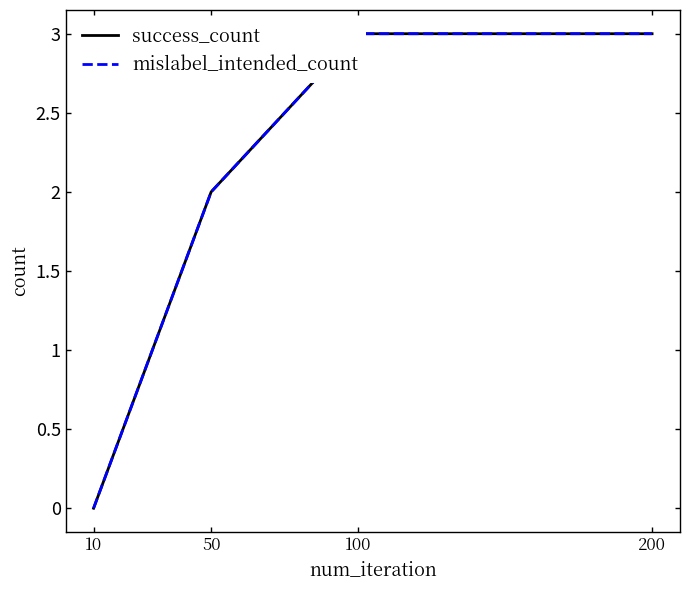

True or false: mislabel_intended_count and success_count intersect in this chart.

False